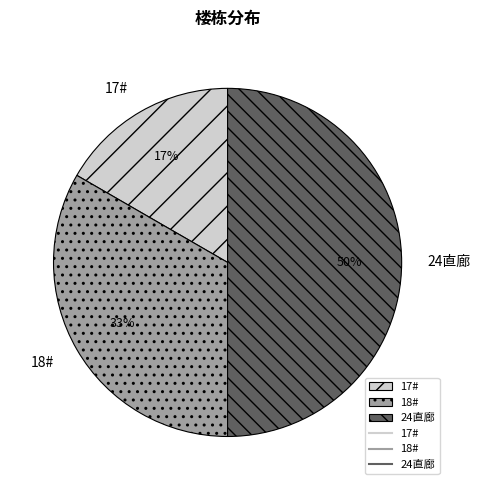

Is 17# the majority of the pie?

No